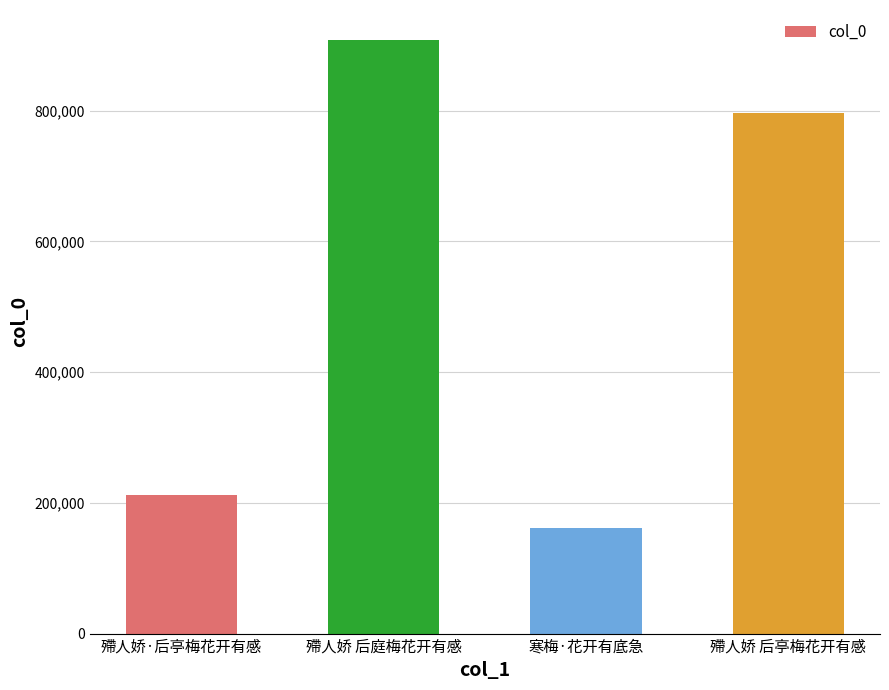

How many data points does each series have?

4